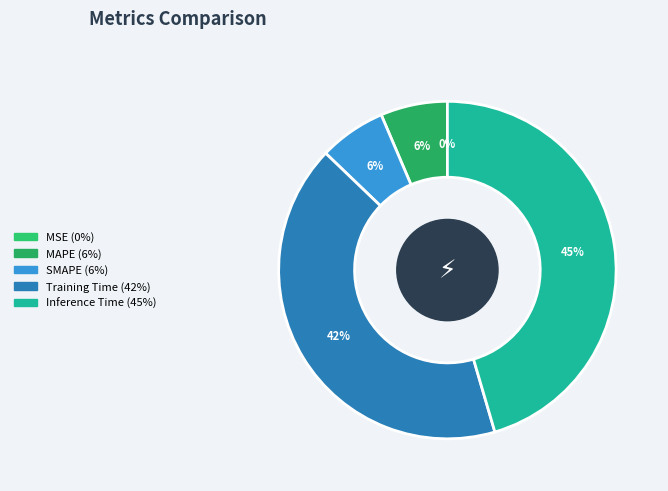

Which slice is the smallest?

MSE